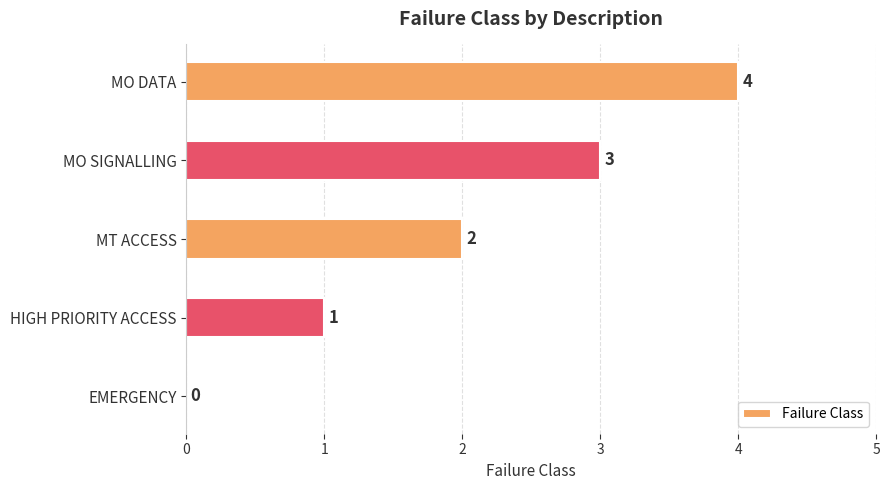

What is the sum of the values at MO DATA and HIGH PRIORITY ACCESS?

5